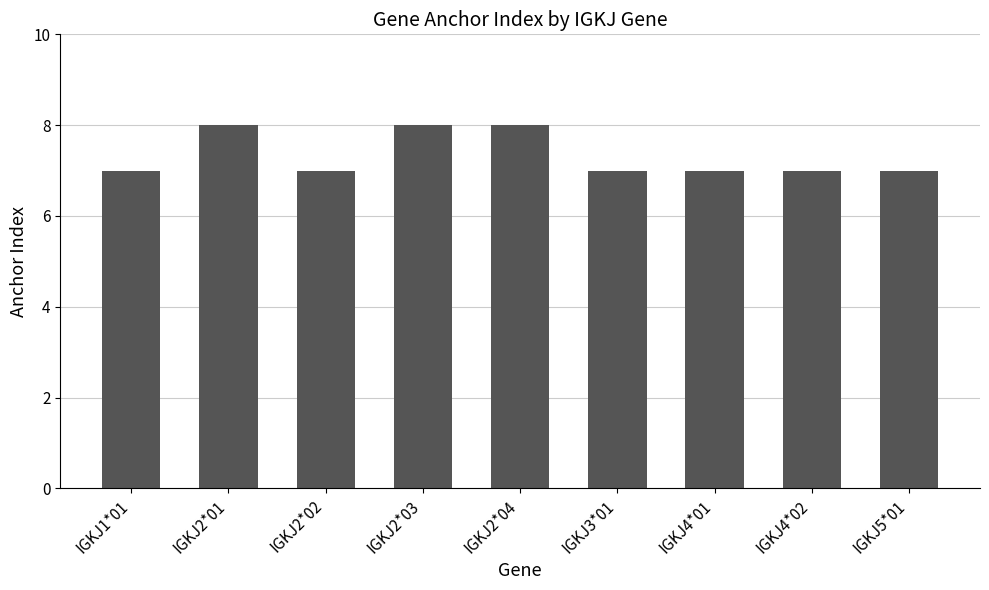

What is the value of the 5th bar from the left?

8